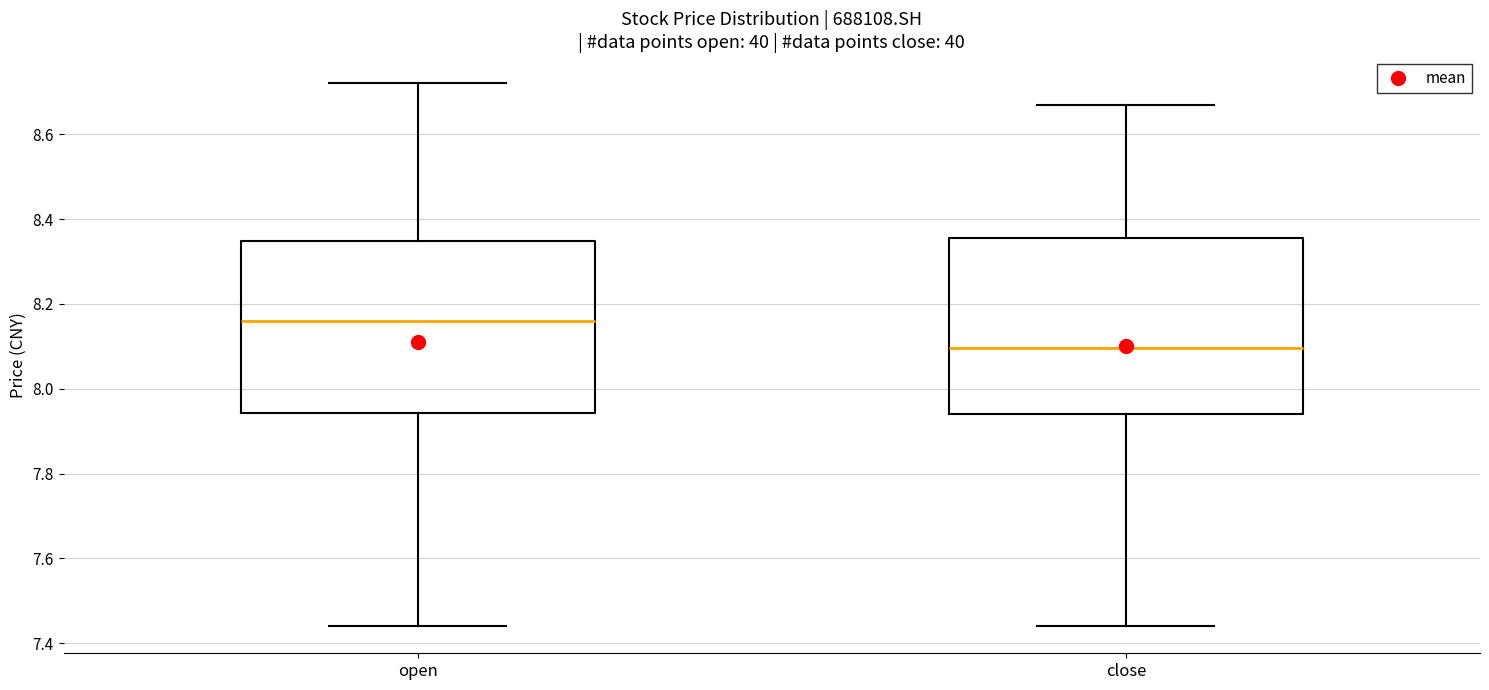

Which box has the highest median line?

open